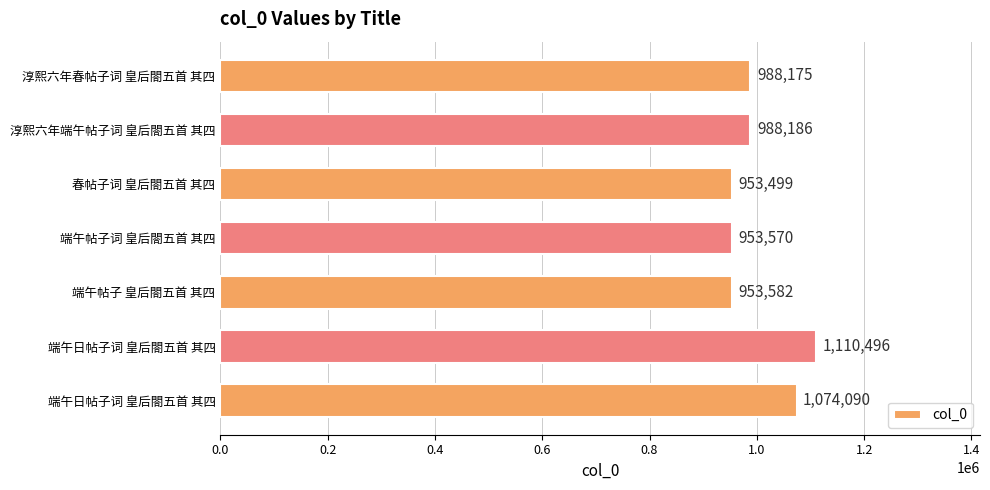

Count the number of data series in this chart.

1